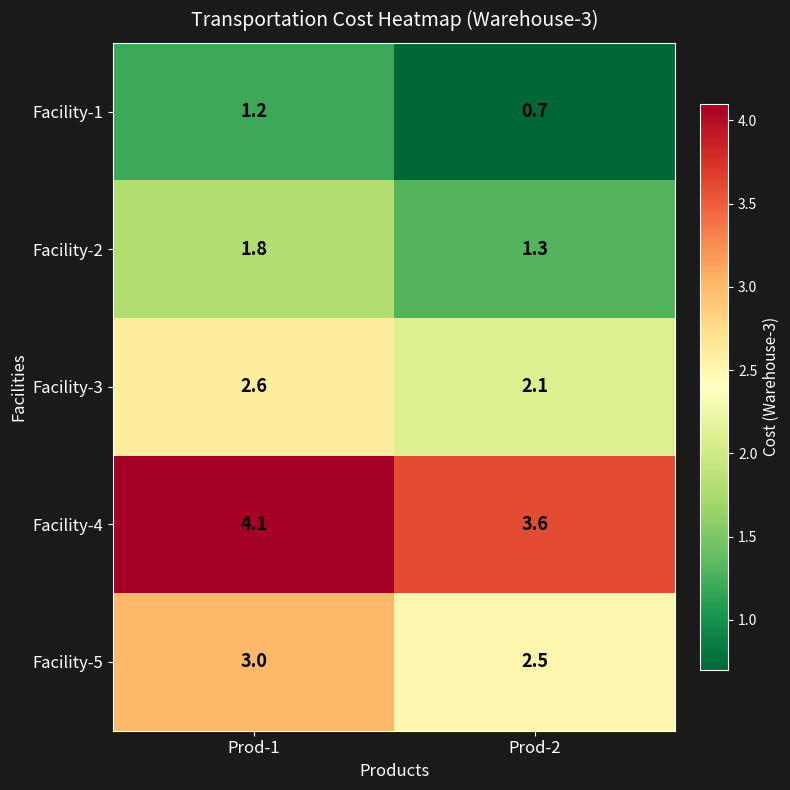

At Prod-1, list the series in order from smallest to largest.

Facility-1, Facility-2, Facility-3, Facility-5, Facility-4